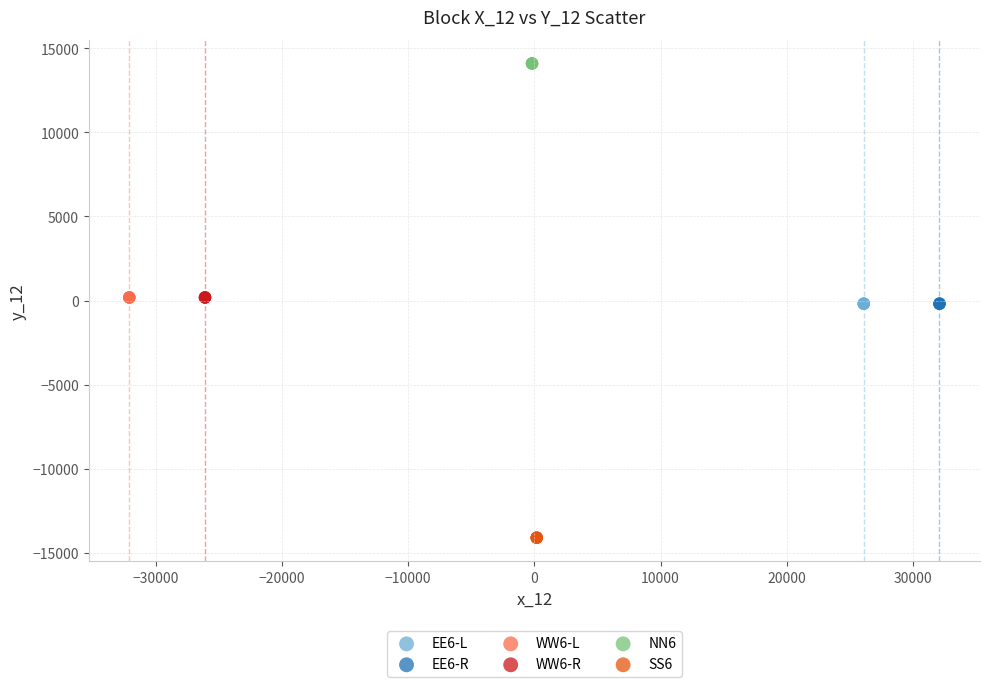

Which series reaches the minimum Y coordinate?

SS6